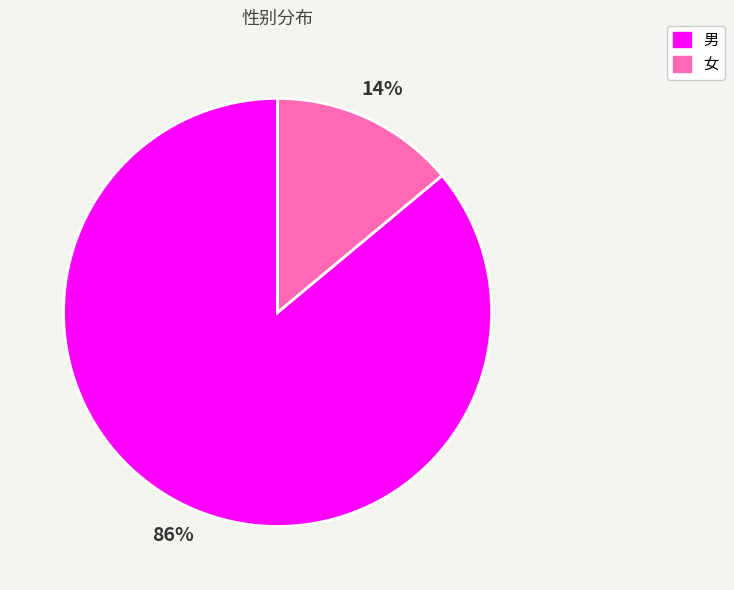

Is 女 the majority of the pie?

No